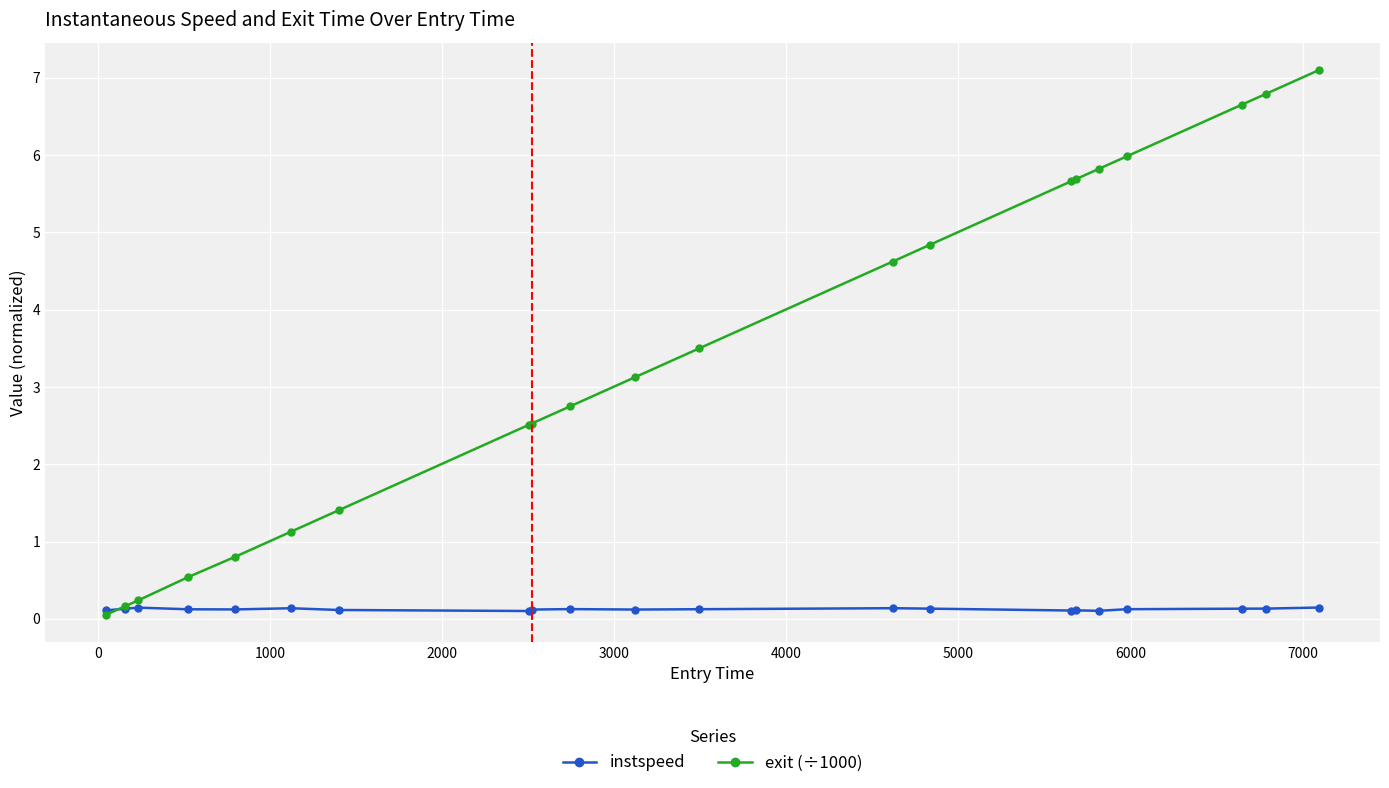

What is the highest value of the exit (÷1000) series?

7.1